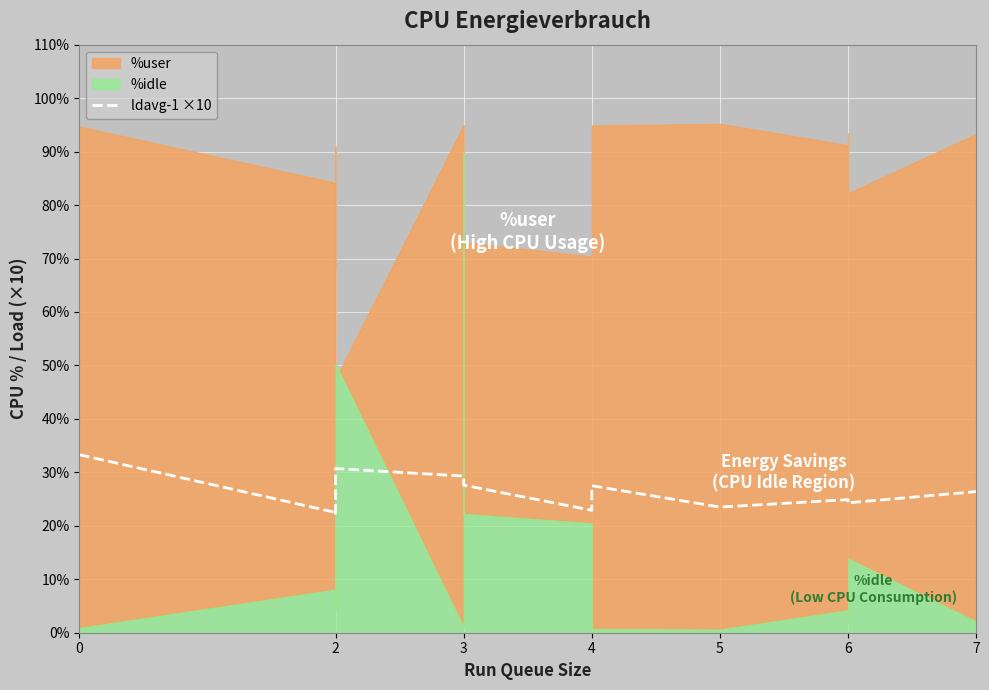

What is the difference between the second highest and minimum values?

8.6